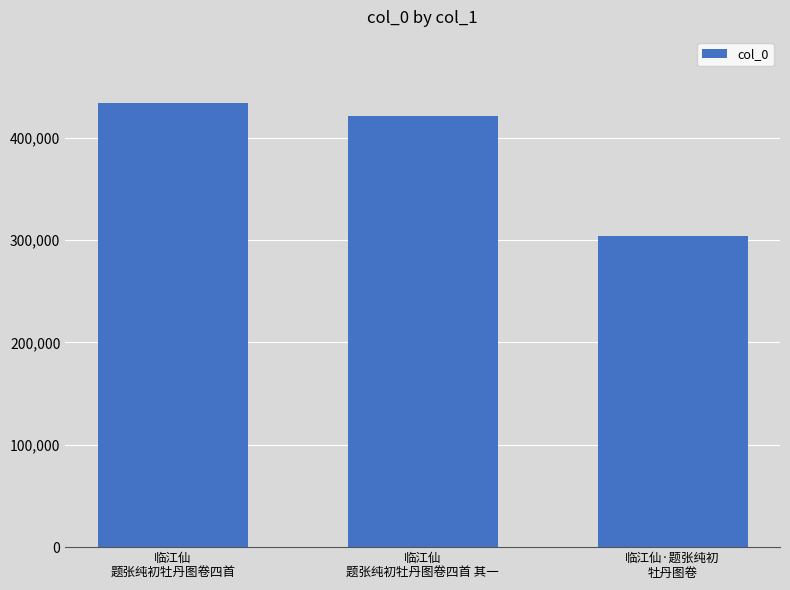

What is the sum of all values?

1158006